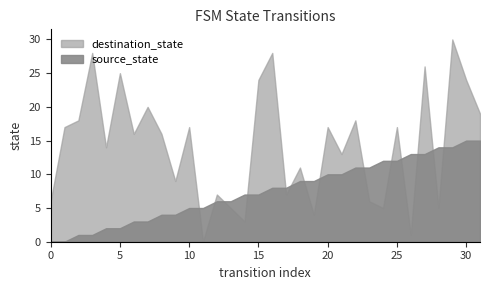

How many data points does each series have?

32